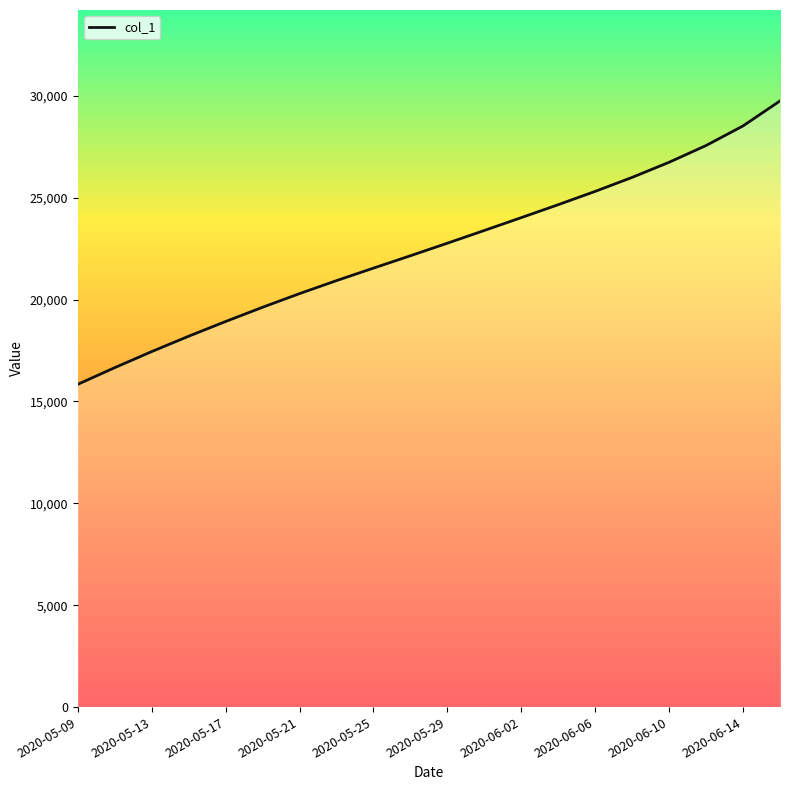

What is the smallest value displayed?

15842.6